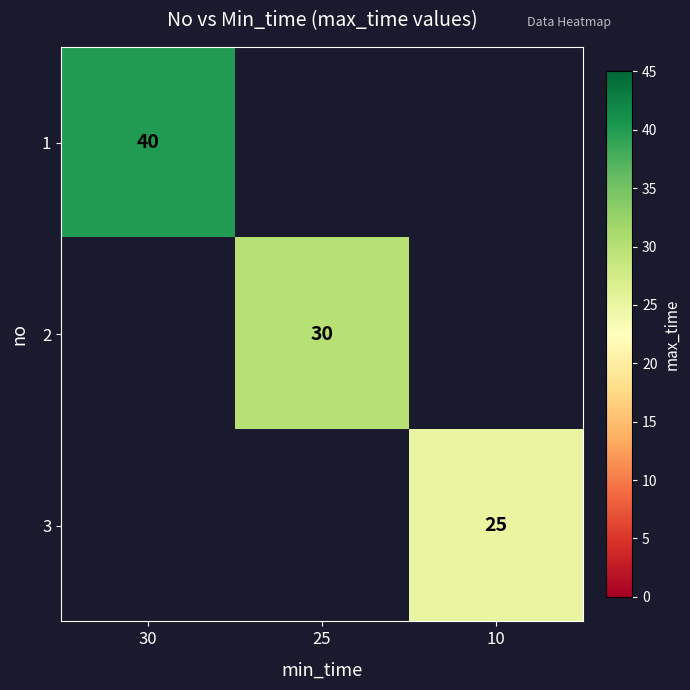

The 3 series shows 25 at 10. True or false?

True